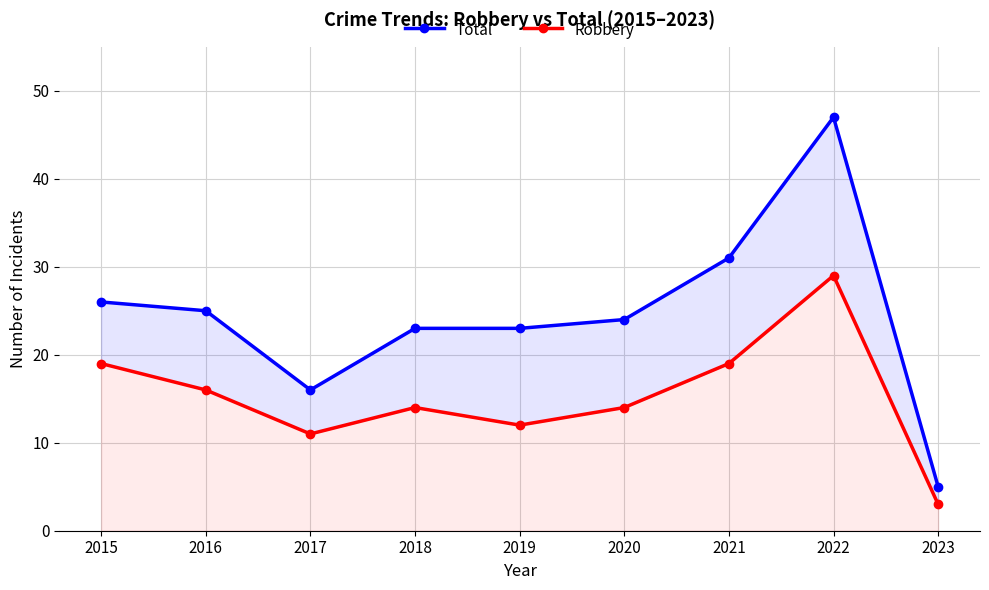

True or false: Total and Robbery intersect in this chart.

False